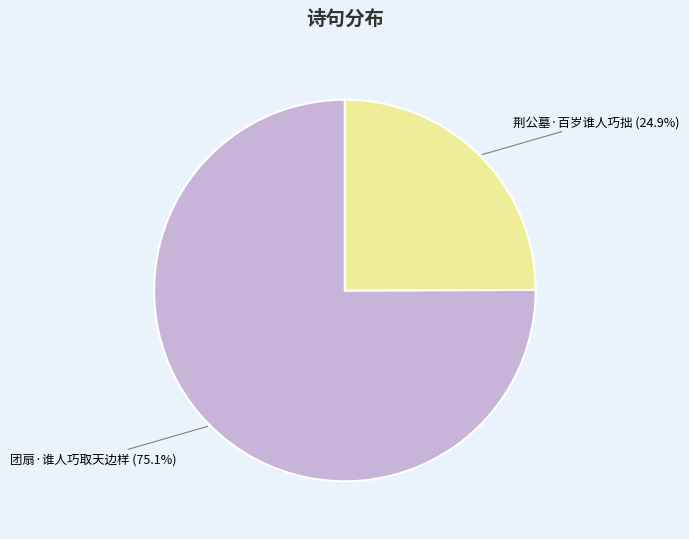

Which category accounts for the majority?

团扇·谁人巧取天边样